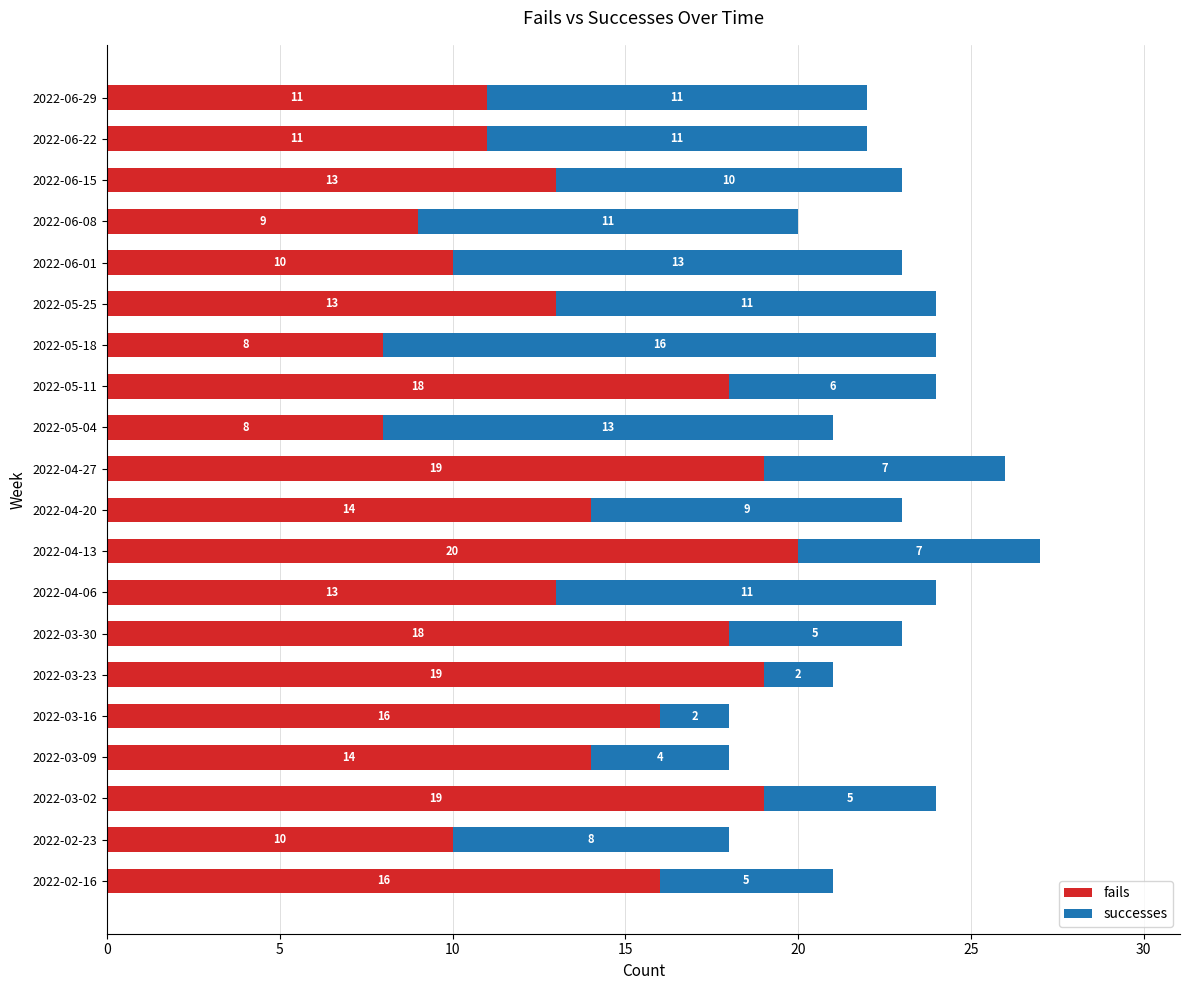

At which category is the sum across all series the highest?

2022-04-13